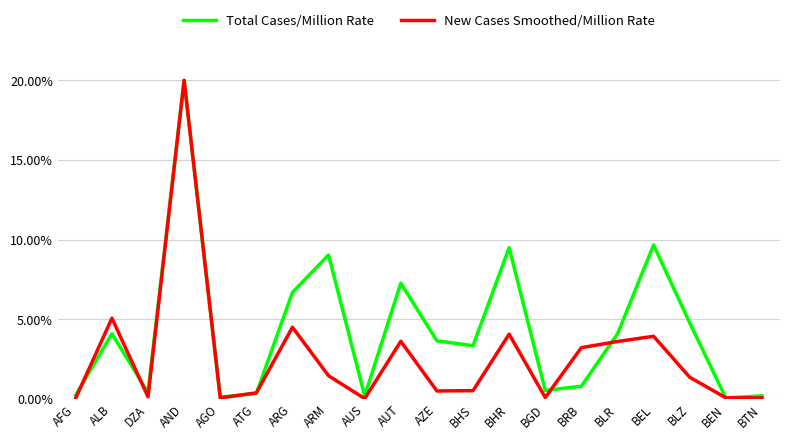

What are all the series names shown in the legend?

Total Cases/Million Rate, New Cases Smoothed/Million Rate